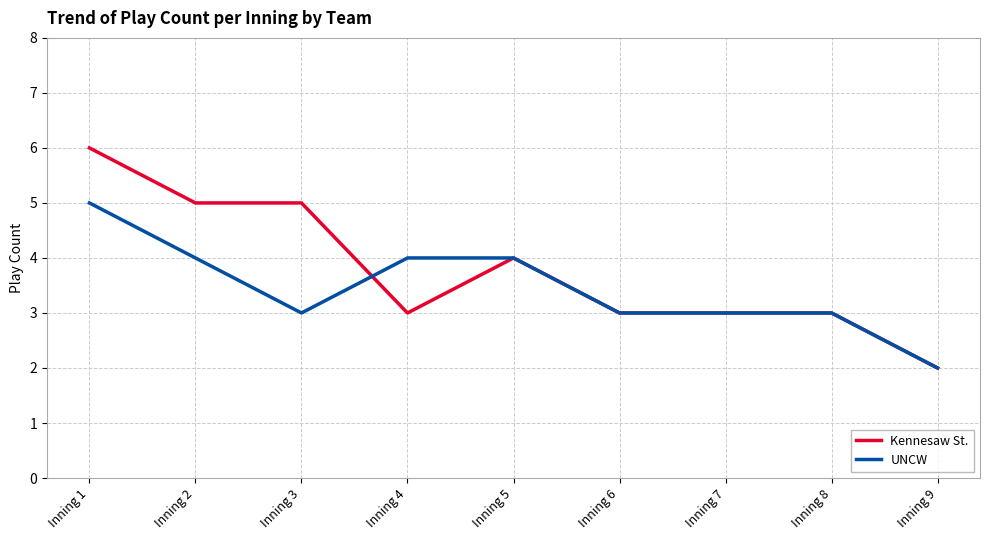

How many lines are shown in the chart?

2